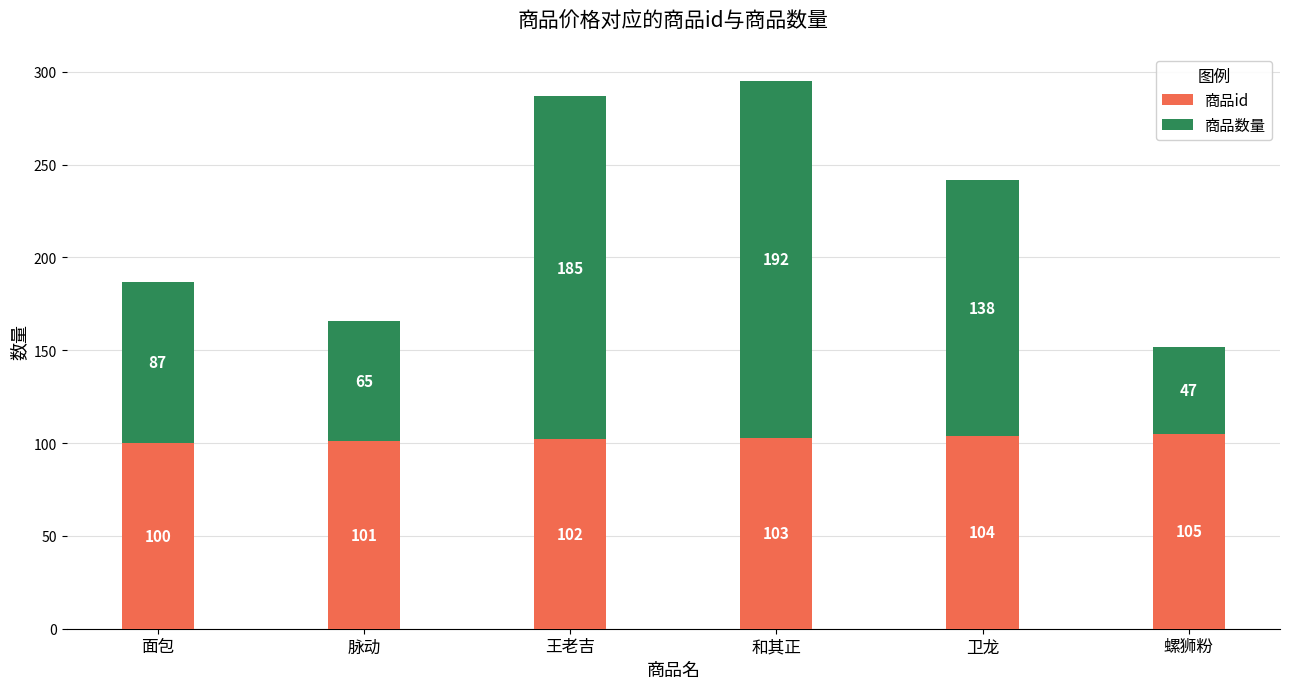

Reading right to left, transcribe the values for 商品id.

螺狮粉=105	卫龙=104	和其正=103	王老吉=102	脉动=101	面包=100